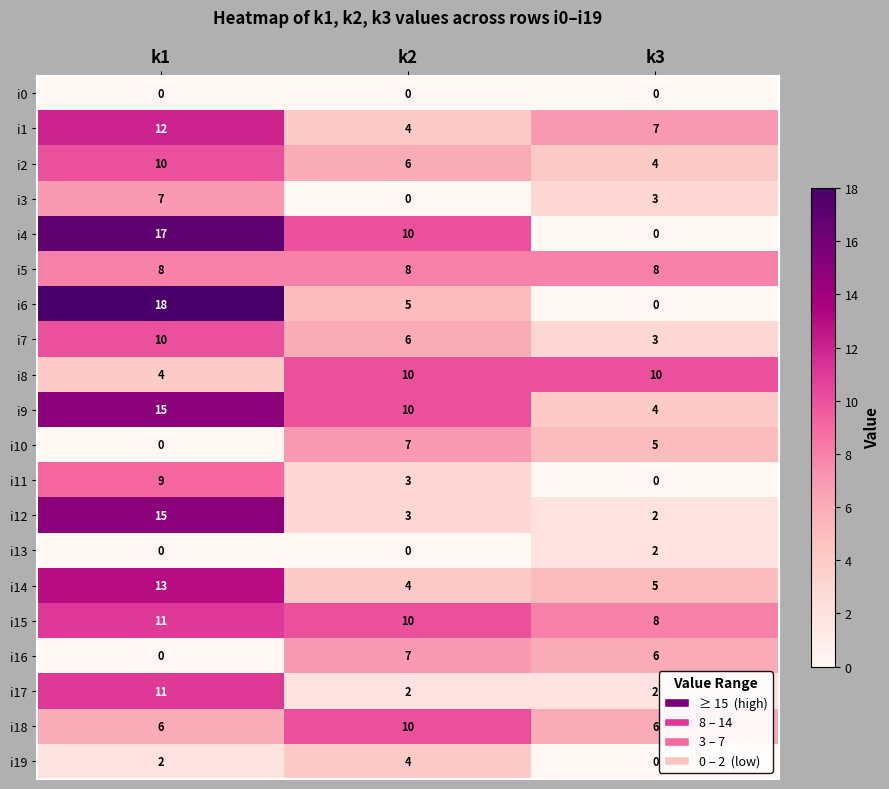

What is the average value of the i3 series?

3